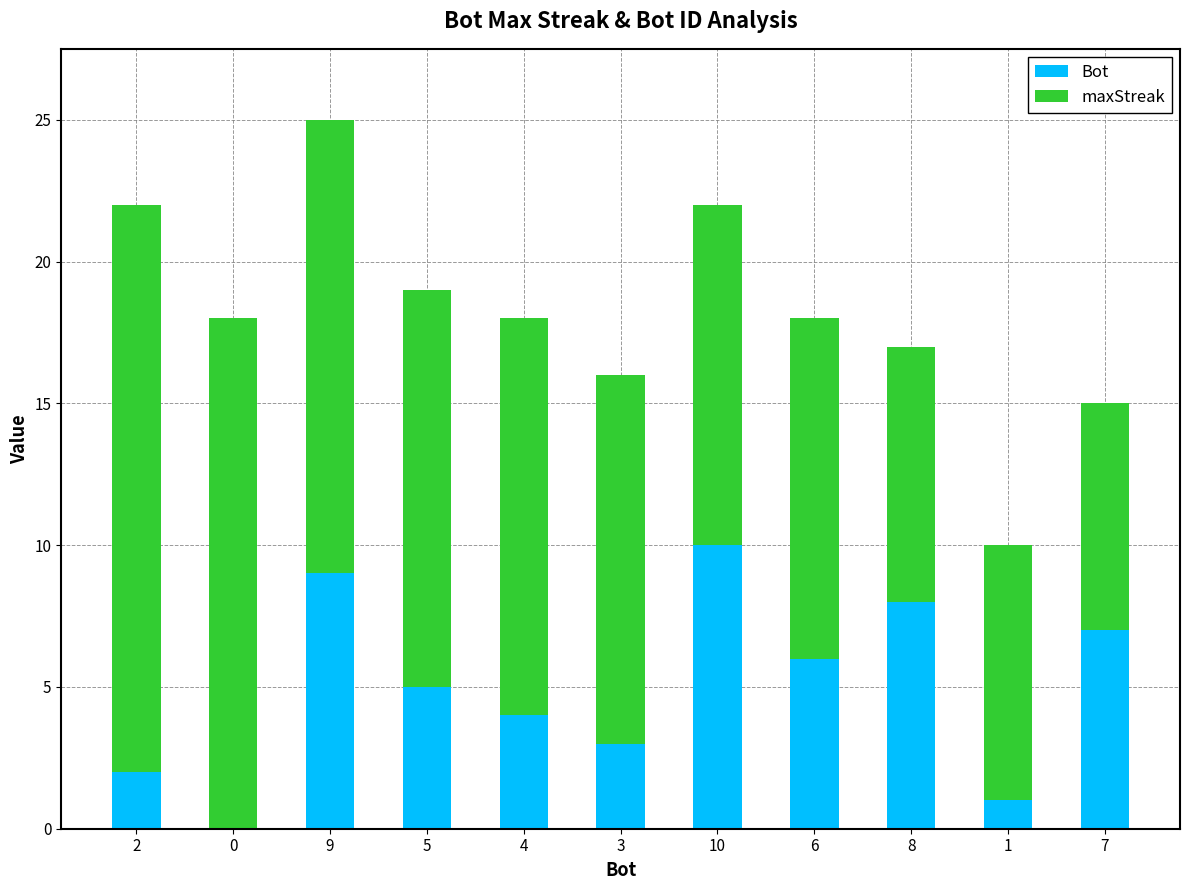

What are all the series names shown in the legend?

Bot, maxStreak